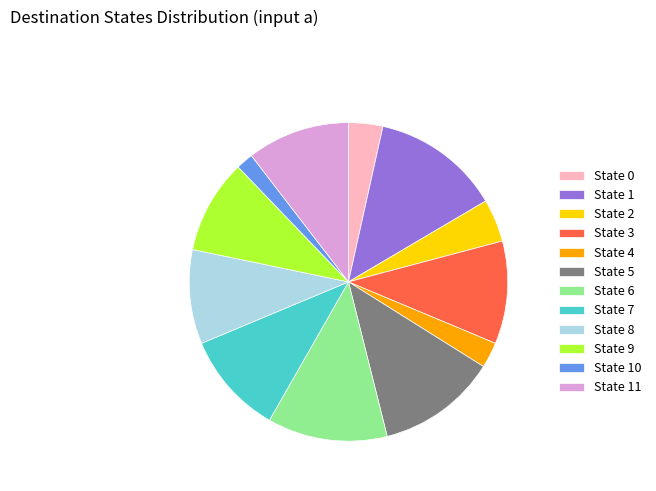

Approximately how many times larger is the value at State 3 compared to State 7?

1.0